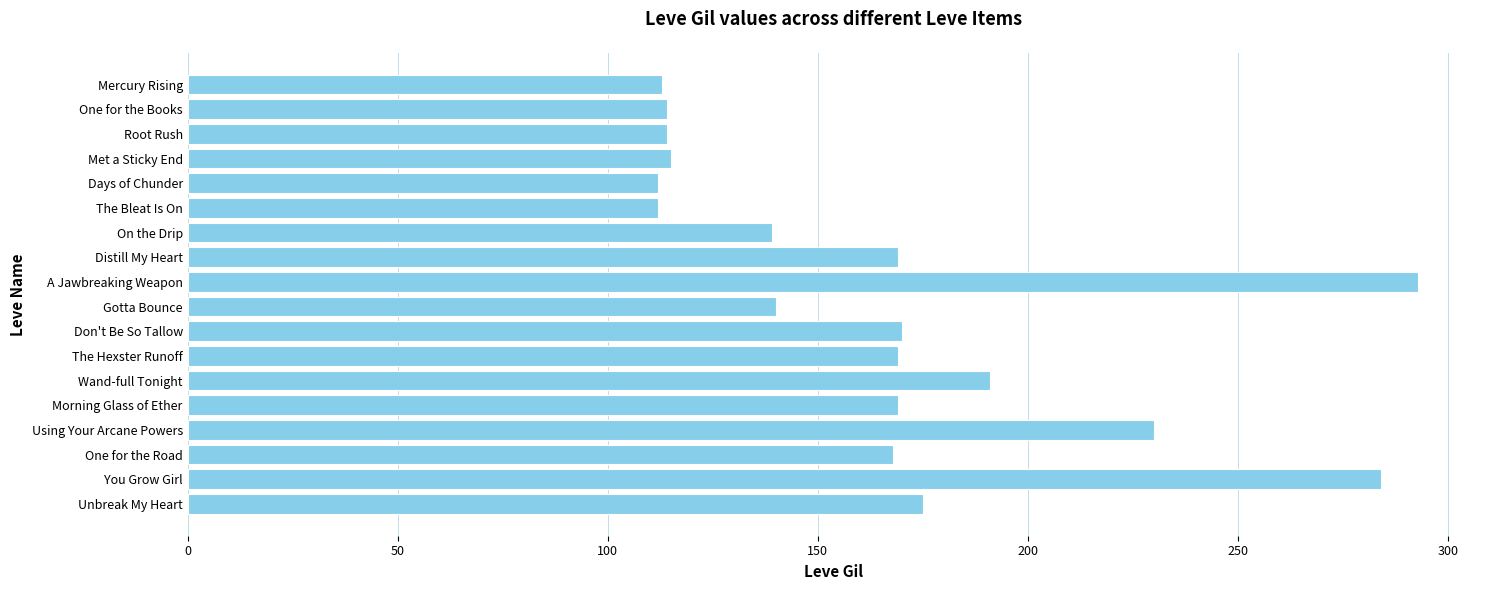

What position from the bottom is Root Rush?

16